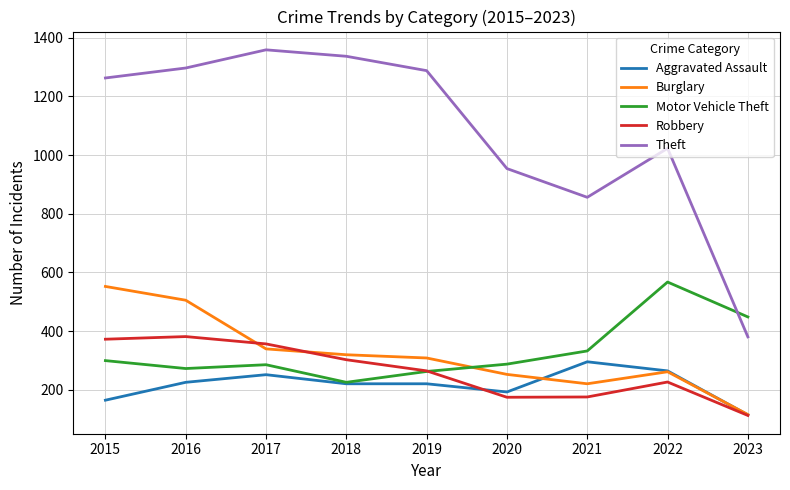

Between 2017 and 2021, which series saw the biggest shift?

Theft